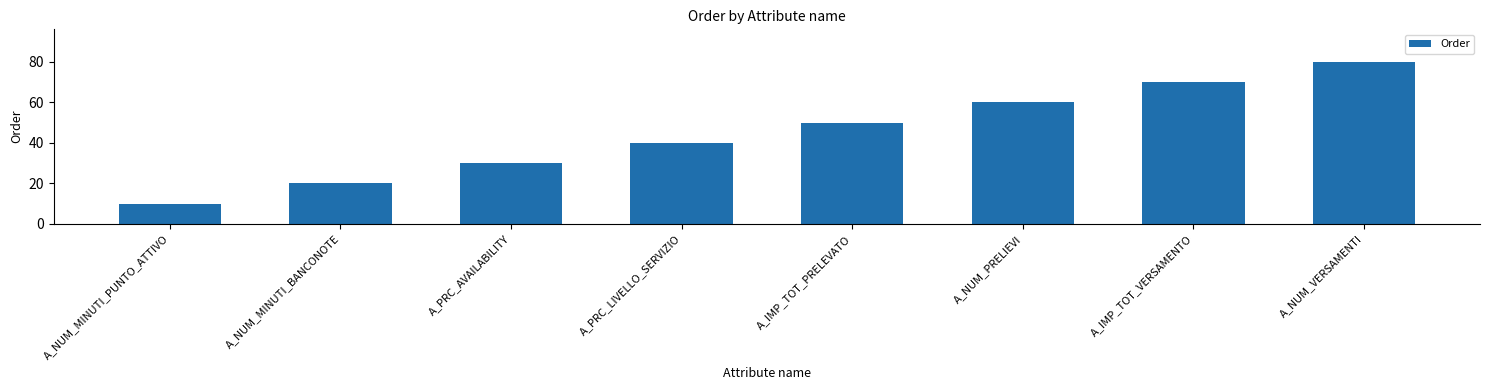

Read the value at A_IMP_TOT_VERSAMENTO.

70